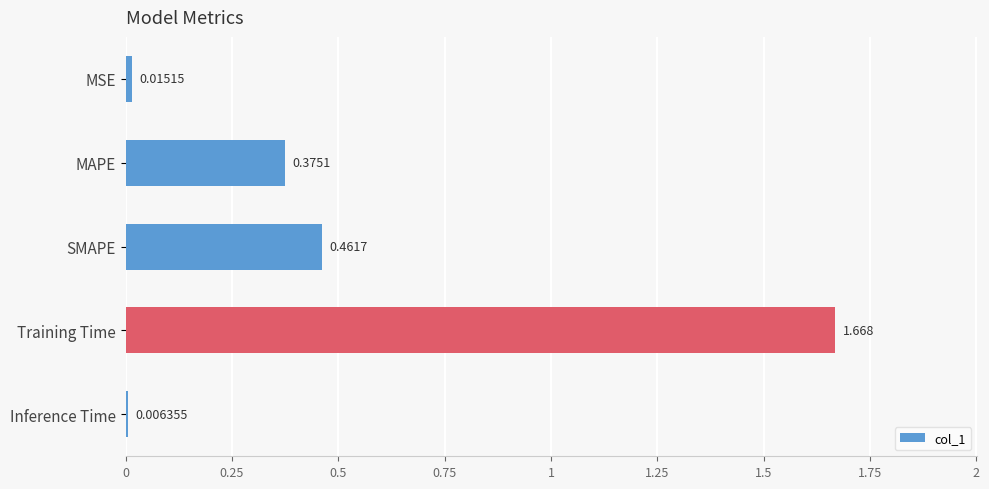

What is the label of the 2nd bar from the top?

MAPE